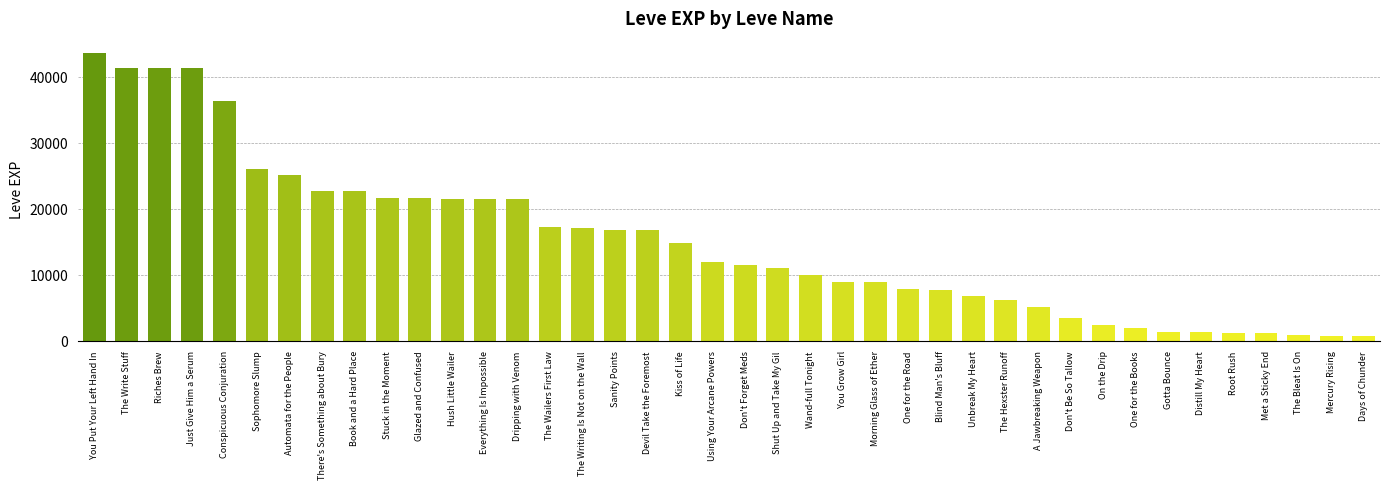

What is the change in value from Using Your Arcane Powers to Met a Sticky End?

-10700